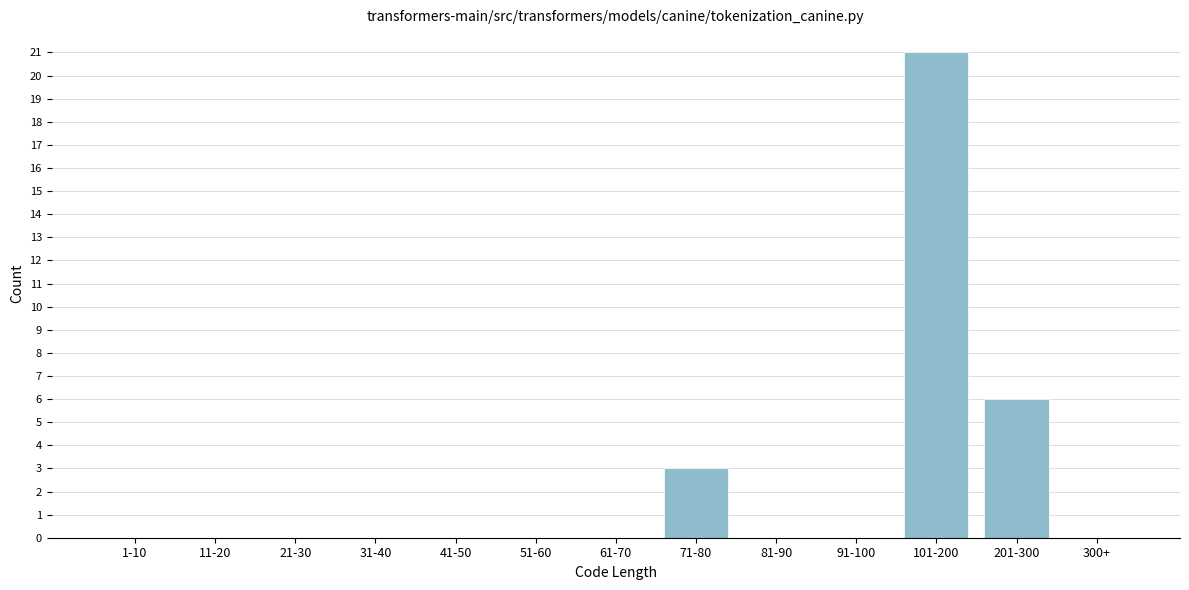

Reading left to right, what are all the values shown in this chart?

1-10=0	11-20=0	21-30=0	31-40=0	41-50=0	51-60=0	61-70=0	71-80=3	81-90=0	91-100=0	101-200=21	201-300=6	300+=0